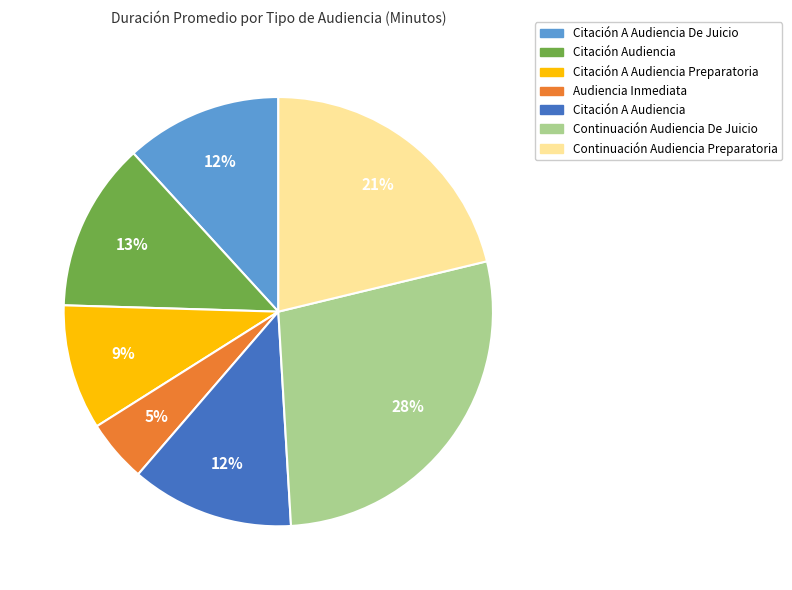

Is there a majority slice in this chart?

No